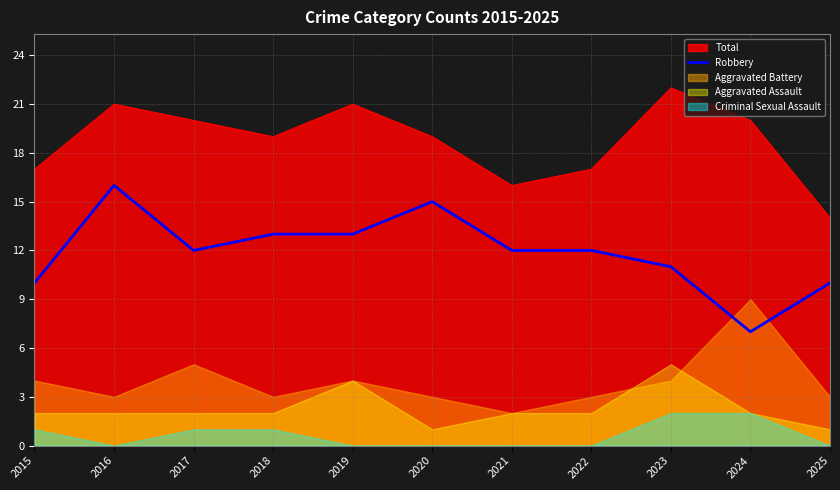

True or false: the data has more than 1 interior local peaks.

True